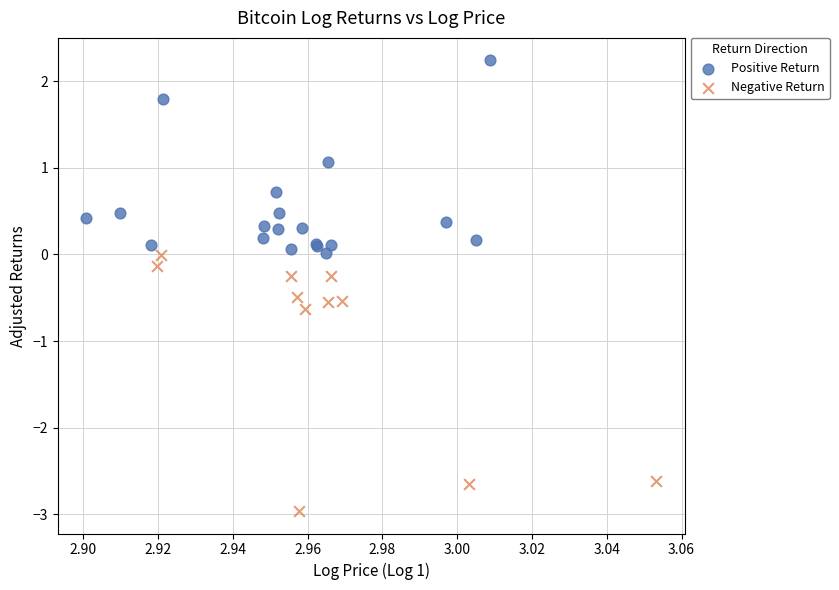

Which series has the widest spread of Y values?

Negative Return